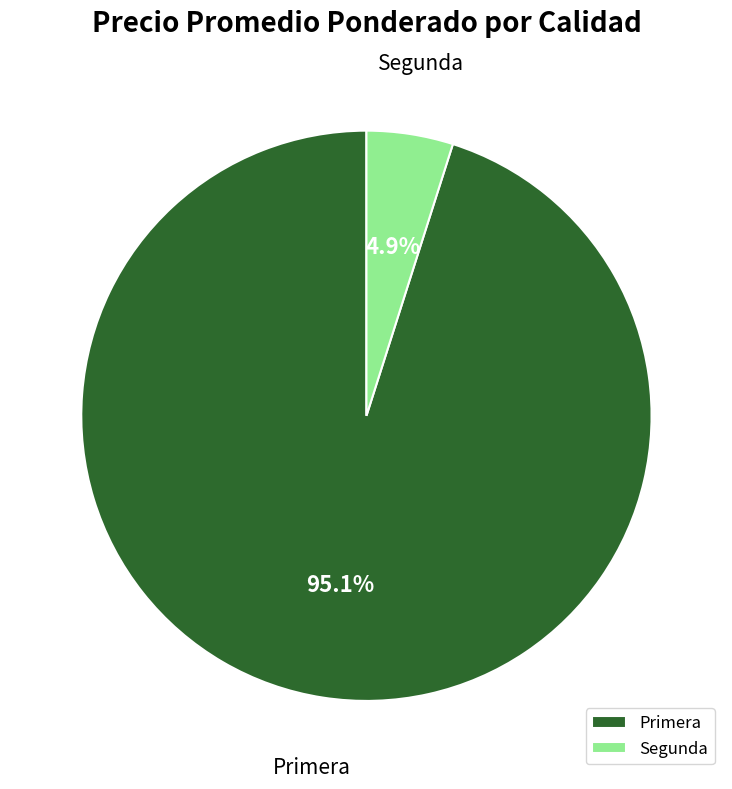

Is it true that Primera is 1% of the pie?

False